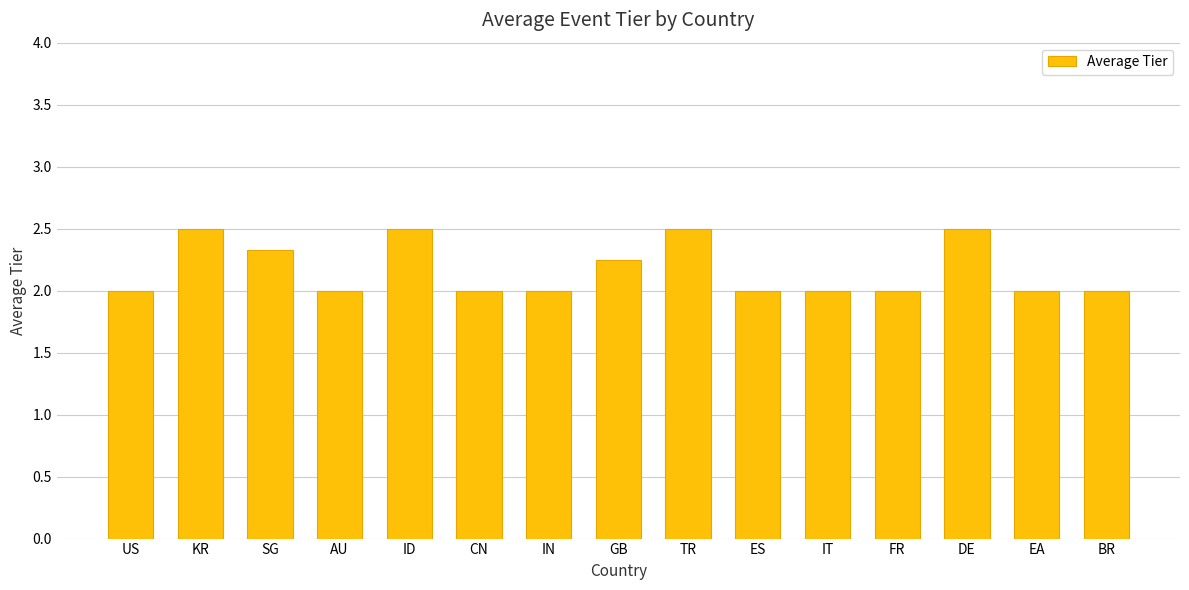

What is the minimum value shown in the chart?

2.0